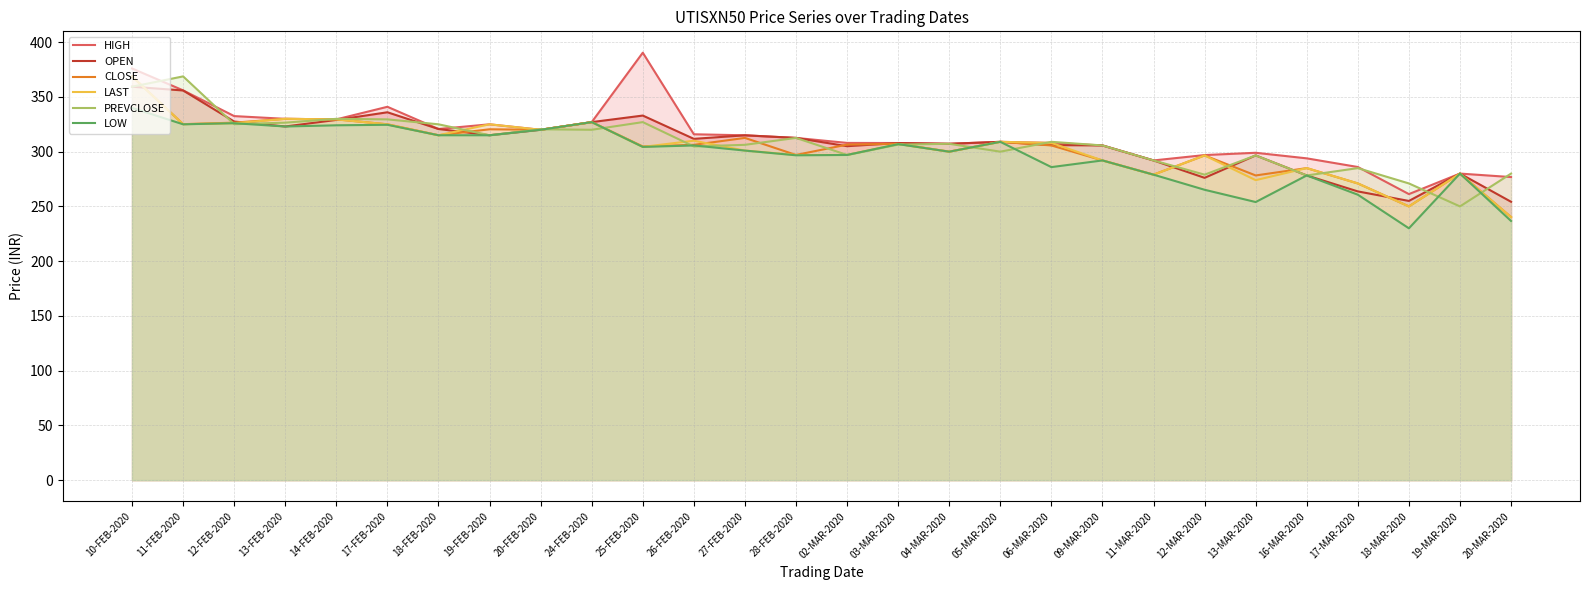

Reading left to right, extract all data points from this chart.

HIGH: 10-FEB-2020=376.0	11-FEB-2020=356.0	12-FEB-2020=332.5	13-FEB-2020=330.0	14-FEB-2020=329.5	17-FEB-2020=341.0	18-FEB-2020=320.7	19-FEB-2020=325.0	20-FEB-2020=320.0	24-FEB-2020=327.0	25-FEB-2020=390.4	26-FEB-2020=315.9	27-FEB-2020=315.0	28-FEB-2020=312.6	02-MAR-2020=308.0	03-MAR-2020=307.9	04-MAR-2020=307.2	05-MAR-2020=309.0	06-MAR-2020=308.0	09-MAR-2020=305.7	11-MAR-2020=292.0	12-MAR-2020=296.9	13-MAR-2020=299.0	16-MAR-2020=293.9	17-MAR-2020=286.0	18-MAR-2020=261.2	19-MAR-2020=280.0	20-MAR-2020=276.8
OPEN: 10-FEB-2020=359.3	11-FEB-2020=355.9	12-FEB-2020=327.5	13-FEB-2020=323.0	14-FEB-2020=329.0	17-FEB-2020=336.0	18-FEB-2020=320.7	19-FEB-2020=315.0	20-FEB-2020=320.0	24-FEB-2020=327.0	25-FEB-2020=333.0	26-FEB-2020=311.7	27-FEB-2020=314.9	28-FEB-2020=312.6	02-MAR-2020=305.0	03-MAR-2020=307.9	04-MAR-2020=307.2	05-MAR-2020=309.0	06-MAR-2020=306.0	09-MAR-2020=305.7	11-MAR-2020=292.0	12-MAR-2020=276.1	13-MAR-2020=296.6	16-MAR-2020=278.3	17-MAR-2020=263.7	18-MAR-2020=255.0	19-MAR-2020=280.0	20-MAR-2020=254.2
CLOSE: 10-FEB-2020=368.8	11-FEB-2020=325.1	12-FEB-2020=326.5	13-FEB-2020=330.0	14-FEB-2020=329.5	17-FEB-2020=325.0	18-FEB-2020=315.0	19-FEB-2020=320.4	20-FEB-2020=320.0	24-FEB-2020=327.0	25-FEB-2020=304.8	26-FEB-2020=306.3	27-FEB-2020=312.6	28-FEB-2020=297.0	02-MAR-2020=306.4	03-MAR-2020=307.2	04-MAR-2020=300.0	05-MAR-2020=309.0	06-MAR-2020=305.7	09-MAR-2020=292.0	11-MAR-2020=279.0	12-MAR-2020=296.6	13-MAR-2020=278.3	16-MAR-2020=285.0	17-MAR-2020=271.0	18-MAR-2020=250.0	19-MAR-2020=280.0	20-MAR-2020=240.3
LAST: 10-FEB-2020=368.8	11-FEB-2020=325.1	12-FEB-2020=326.0	13-FEB-2020=330.0	14-FEB-2020=329.5	17-FEB-2020=325.0	18-FEB-2020=315.0	19-FEB-2020=325.0	20-FEB-2020=320.0	24-FEB-2020=327.0	25-FEB-2020=304.4	26-FEB-2020=310.0	27-FEB-2020=301.0	28-FEB-2020=297.0	02-MAR-2020=297.0	03-MAR-2020=307.0	04-MAR-2020=300.0	05-MAR-2020=309.0	06-MAR-2020=308.0	09-MAR-2020=292.0	11-MAR-2020=279.0	12-MAR-2020=296.6	13-MAR-2020=274.0	16-MAR-2020=285.0	17-MAR-2020=271.0	18-MAR-2020=250.0	19-MAR-2020=280.0	20-MAR-2020=240.3
PREVCLOSE: 10-FEB-2020=359.3	11-FEB-2020=368.8	12-FEB-2020=325.1	13-FEB-2020=326.5	14-FEB-2020=330.0	17-FEB-2020=329.5	18-FEB-2020=325.0	19-FEB-2020=315.0	20-FEB-2020=320.4	24-FEB-2020=320.0	25-FEB-2020=327.0	26-FEB-2020=304.8	27-FEB-2020=306.3	28-FEB-2020=312.6	02-MAR-2020=297.0	03-MAR-2020=306.4	04-MAR-2020=307.2	05-MAR-2020=300.0	06-MAR-2020=309.0	09-MAR-2020=305.7	11-MAR-2020=292.0	12-MAR-2020=279.0	13-MAR-2020=296.6	16-MAR-2020=278.3	17-MAR-2020=285.0	18-MAR-2020=271.0	19-MAR-2020=250.0	20-MAR-2020=280.0
LOW: 10-FEB-2020=340.0	11-FEB-2020=325.0	12-FEB-2020=326.0	13-FEB-2020=323.0	14-FEB-2020=324.1	17-FEB-2020=324.6	18-FEB-2020=315.0	19-FEB-2020=315.0	20-FEB-2020=320.0	24-FEB-2020=327.0	25-FEB-2020=304.4	26-FEB-2020=305.7	27-FEB-2020=301.0	28-FEB-2020=296.7	02-MAR-2020=297.0	03-MAR-2020=306.9	04-MAR-2020=300.0	05-MAR-2020=309.0	06-MAR-2020=285.9	09-MAR-2020=292.0	11-MAR-2020=279.0	12-MAR-2020=265.2	13-MAR-2020=254.0	16-MAR-2020=278.3	17-MAR-2020=260.7	18-MAR-2020=230.0	19-MAR-2020=280.0	20-MAR-2020=236.7